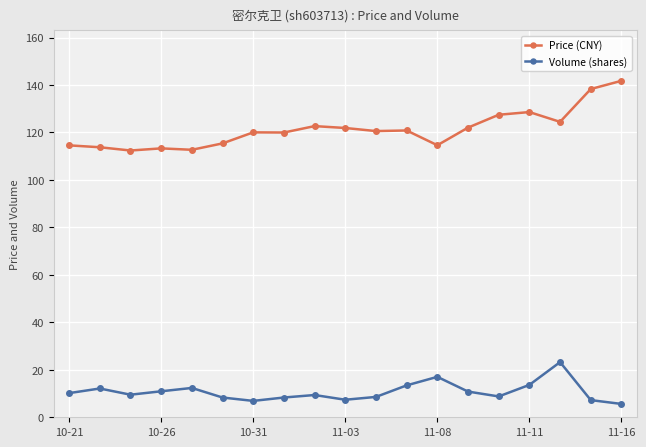

What is the value of the Volume (shares) point at the 18th from the left?

7.2